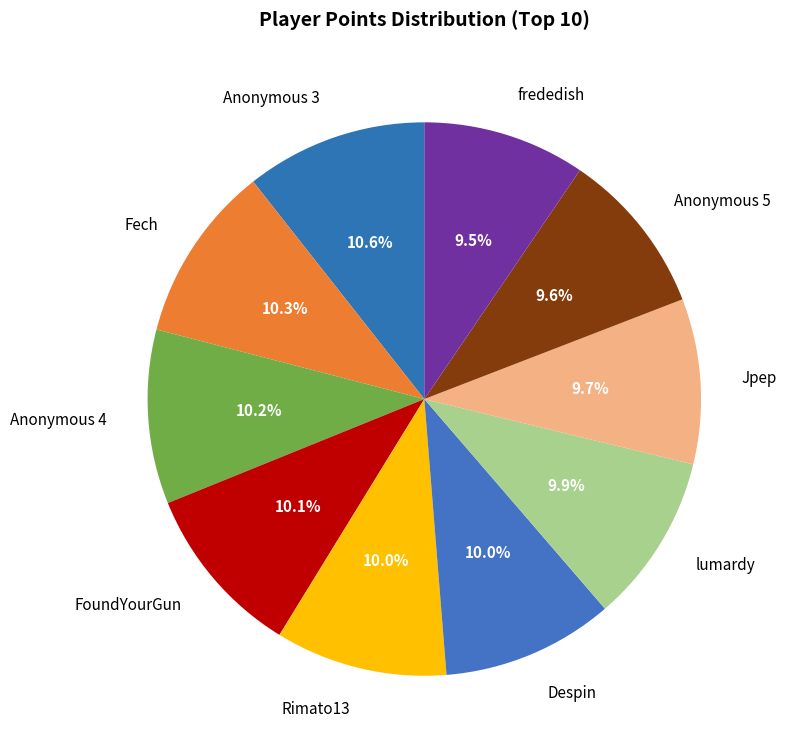

Does frededish represent more than half of the total?

No